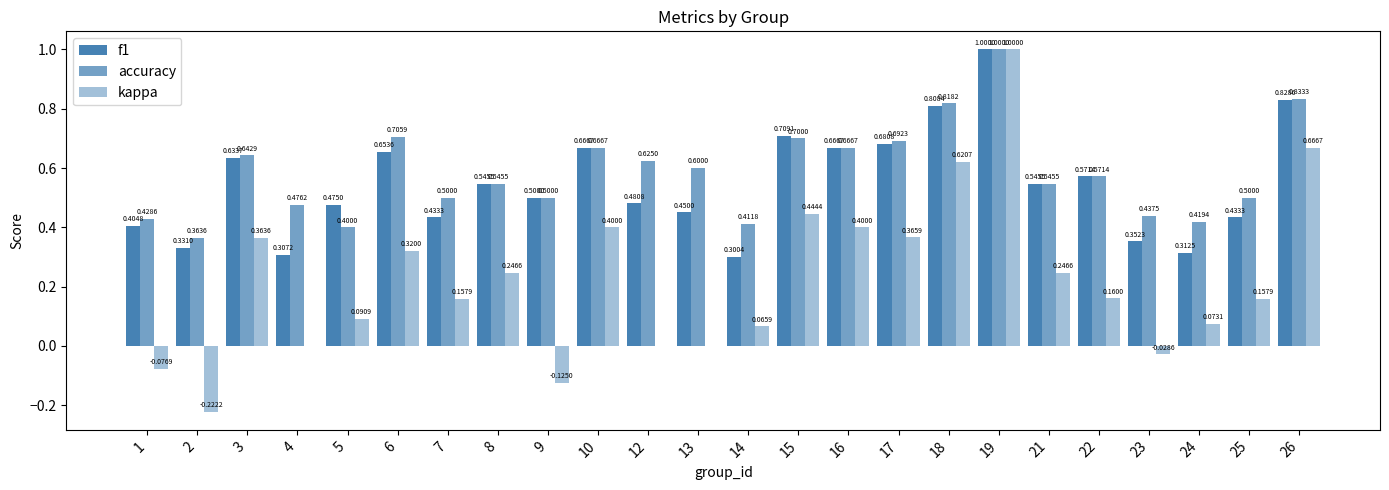

Count the number of data series in this chart.

3